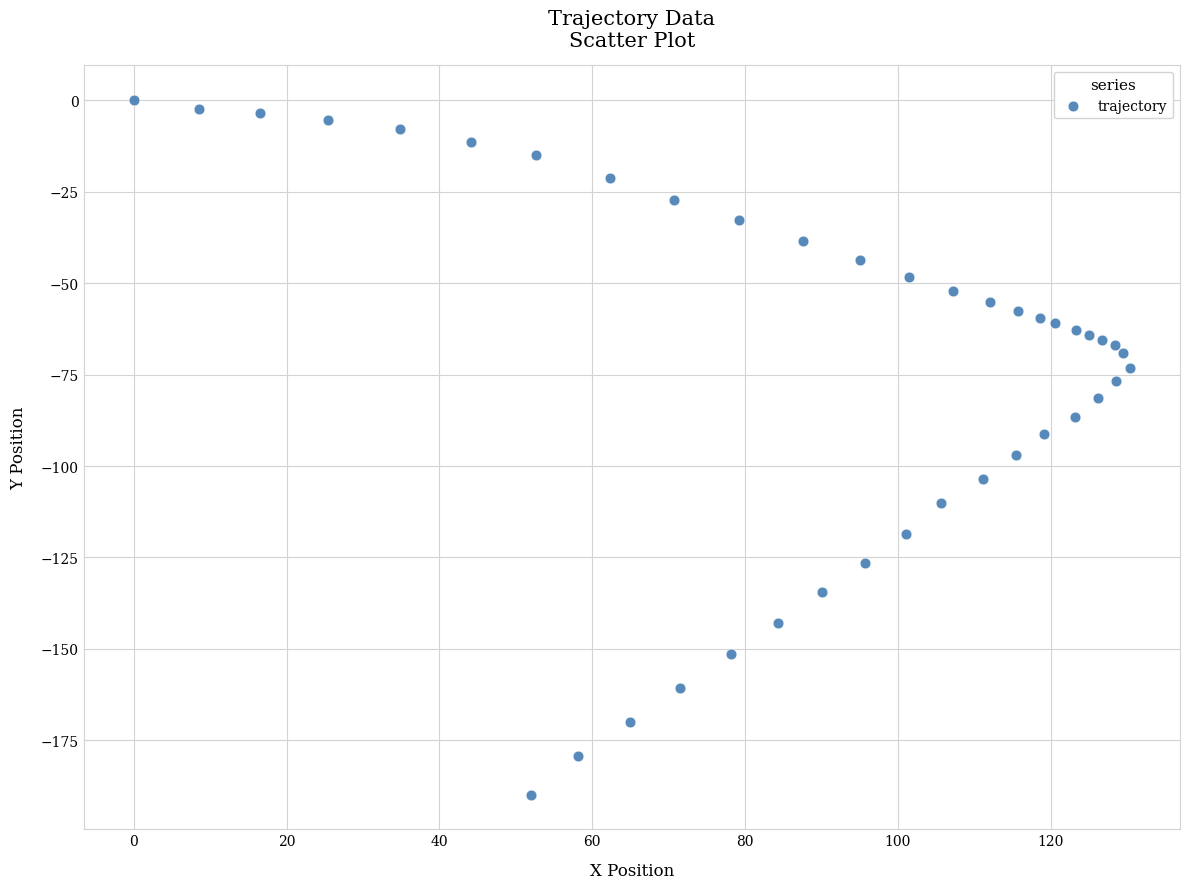

What is the range of X values (max minus min)?

130.4